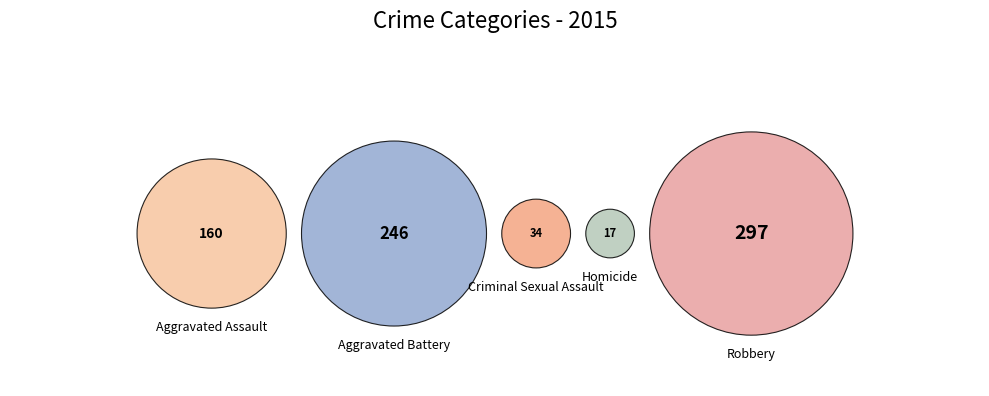

True or false: Criminal Sexual Assault accounts for 5% of the total.

True